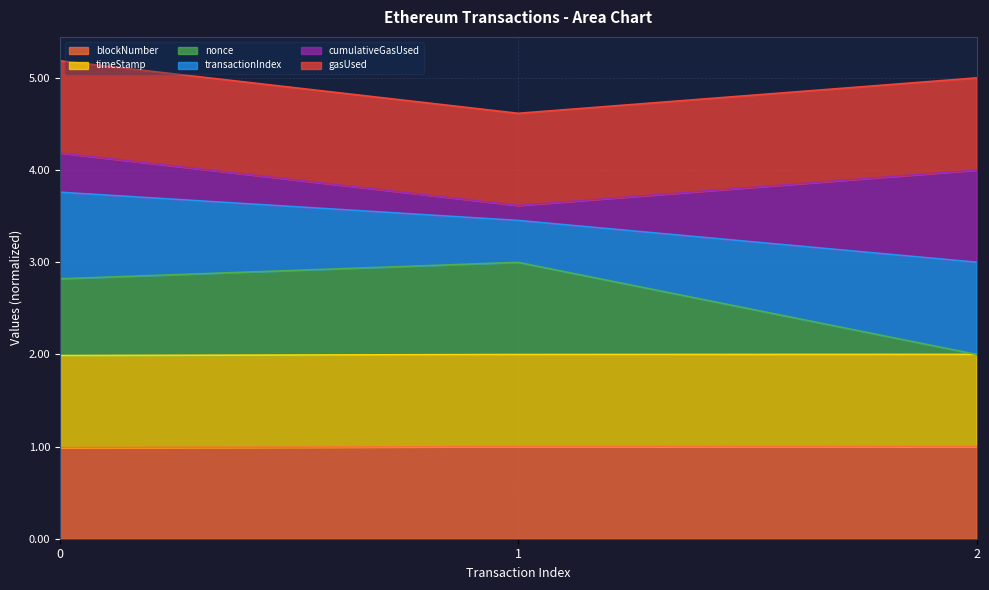

What is the total value across all series at 2?

5.0